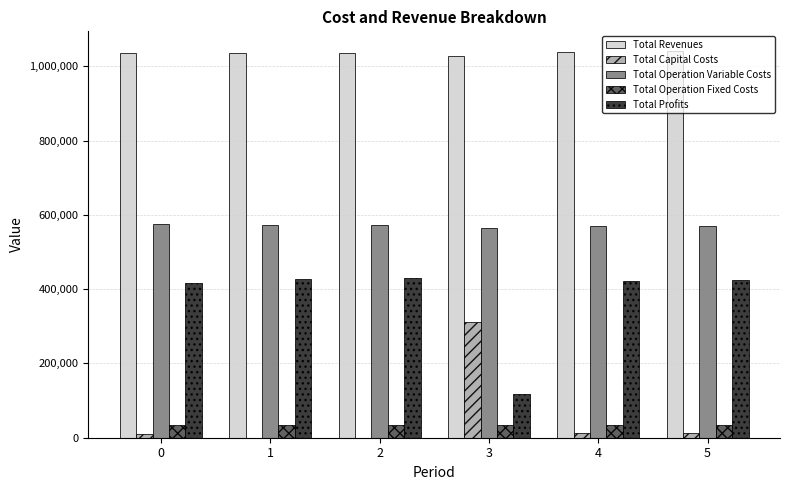

What is the sum of all Total Profits values?

2241876.4